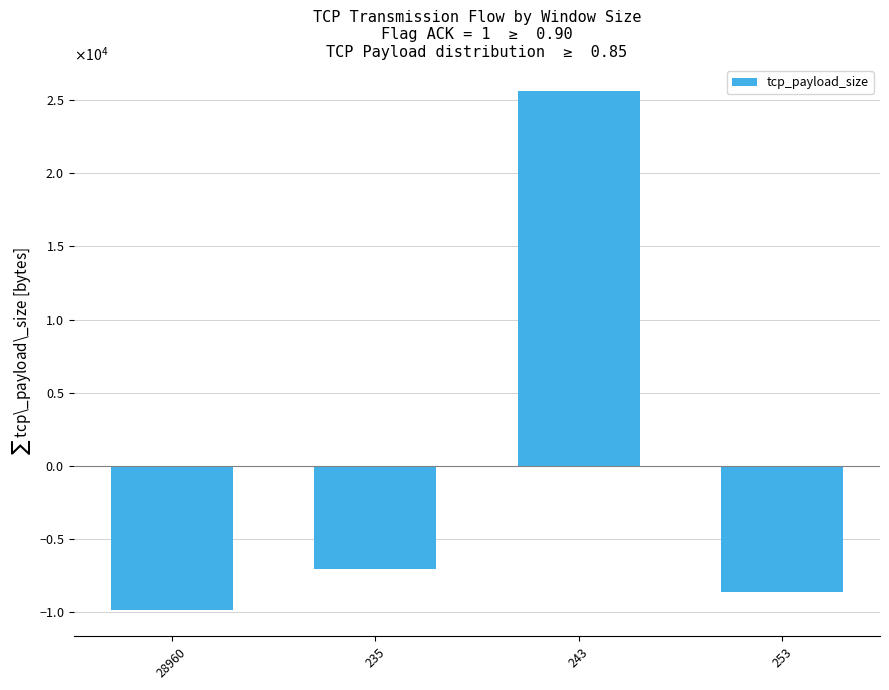

Are the bars horizontal?

No